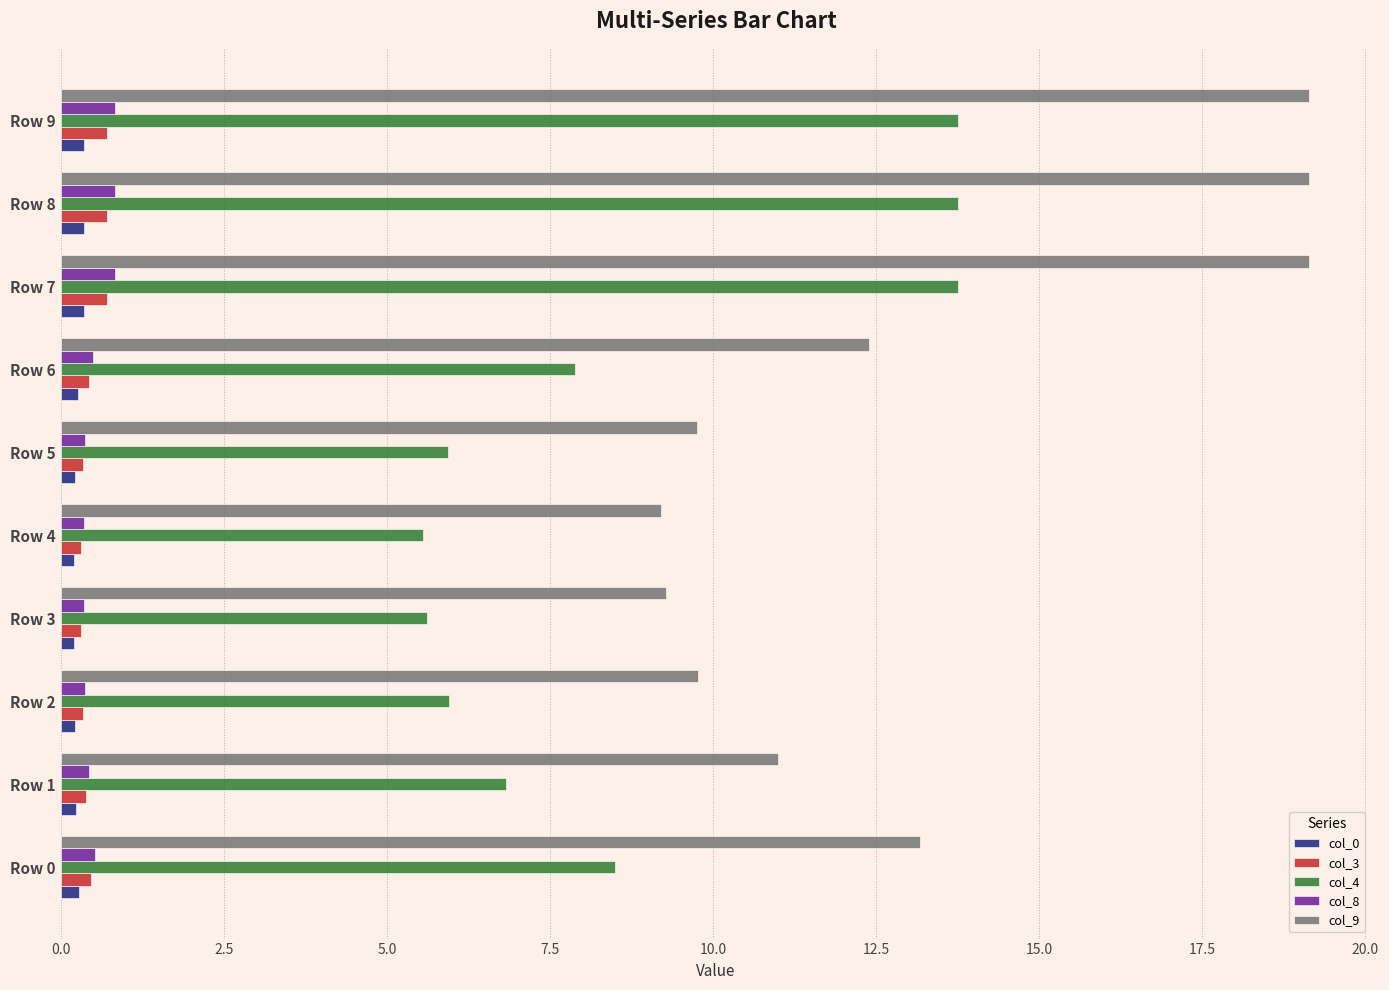

How many distinct data groups are displayed?

5